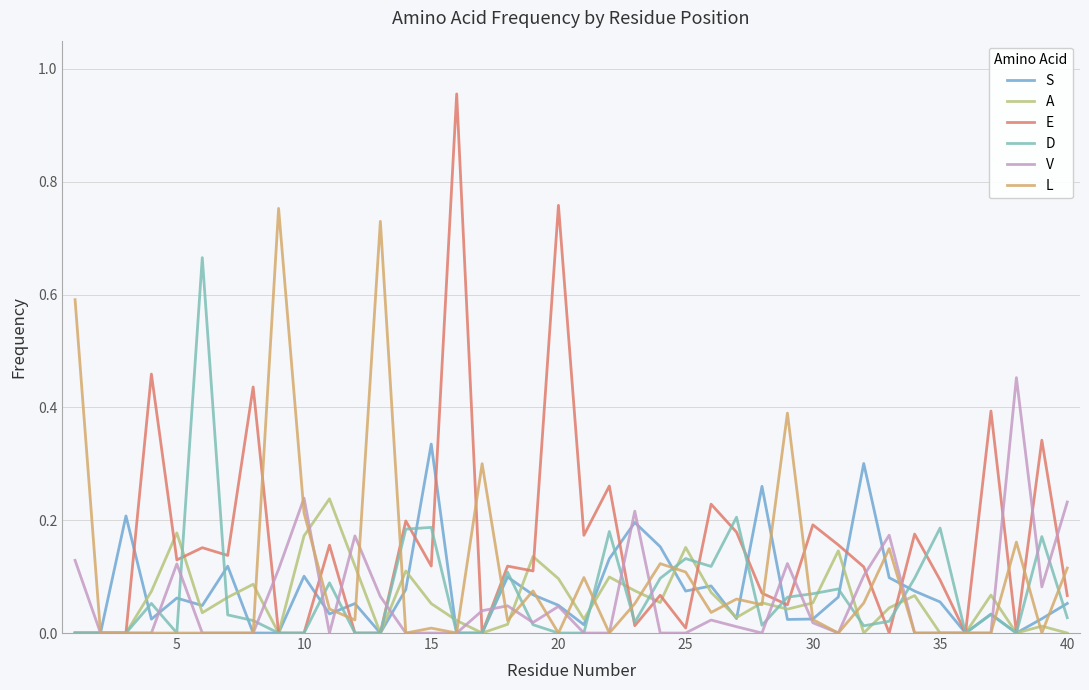

Rank the series by their maximum value, from lowest to highest.

A, S, V, D, L, E